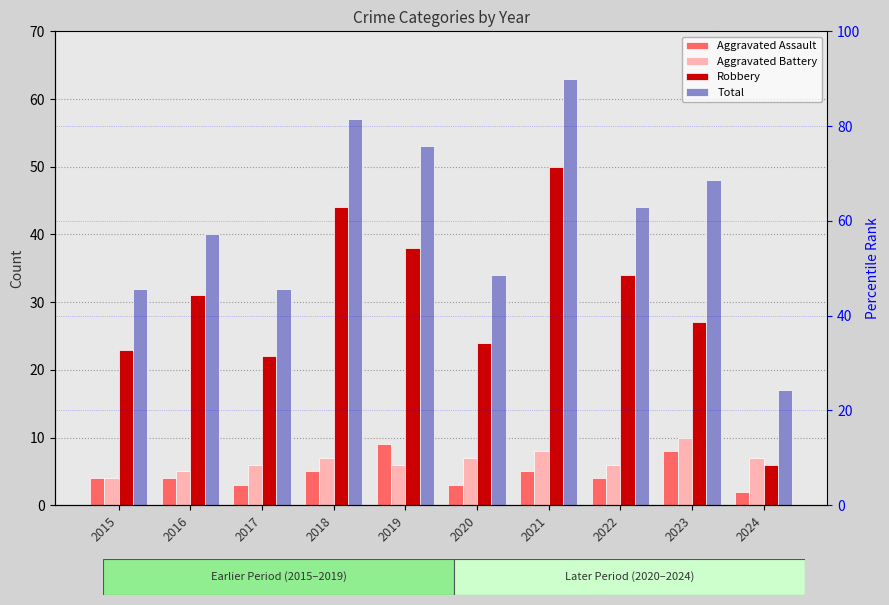

Which label corresponds to the smallest value in the chart?

2024